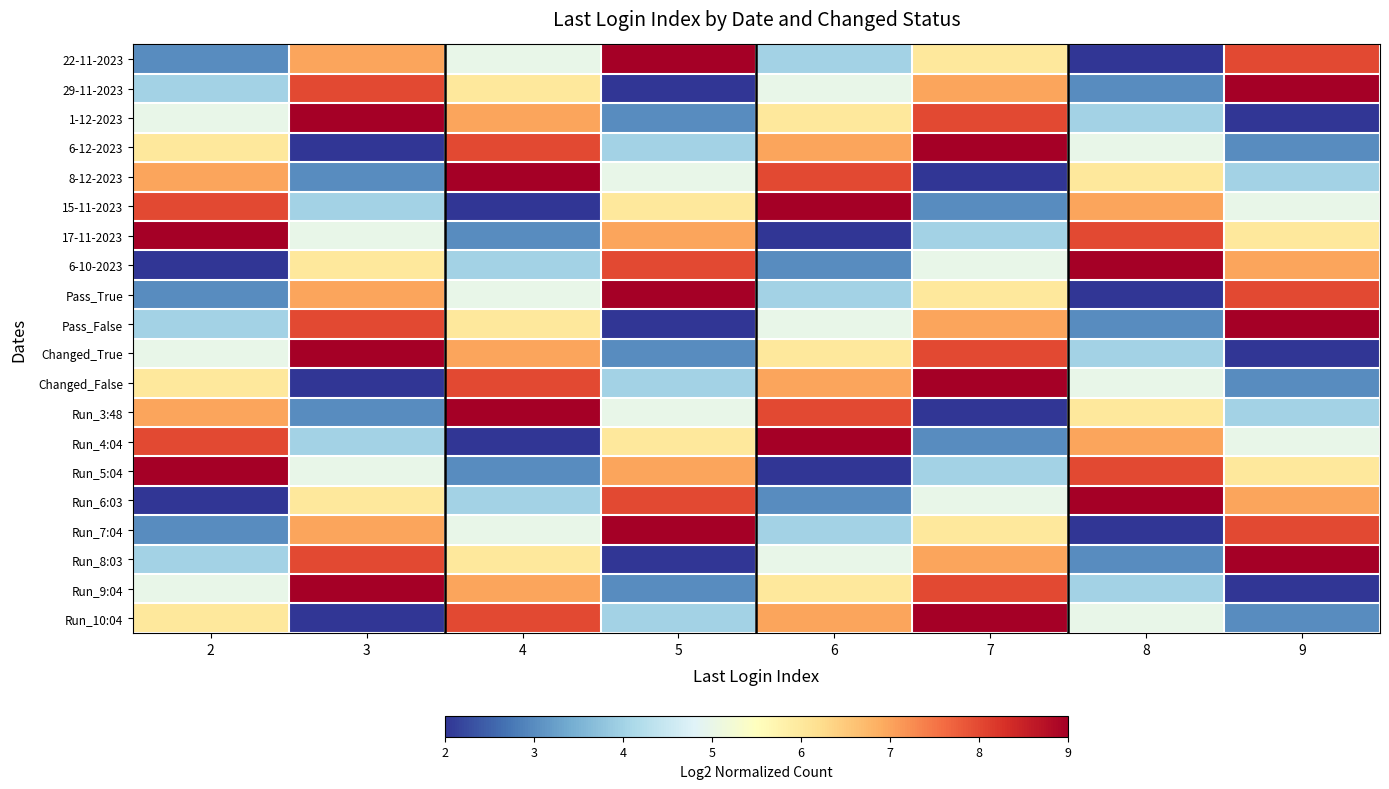

How many categories are shown in the chart?

8